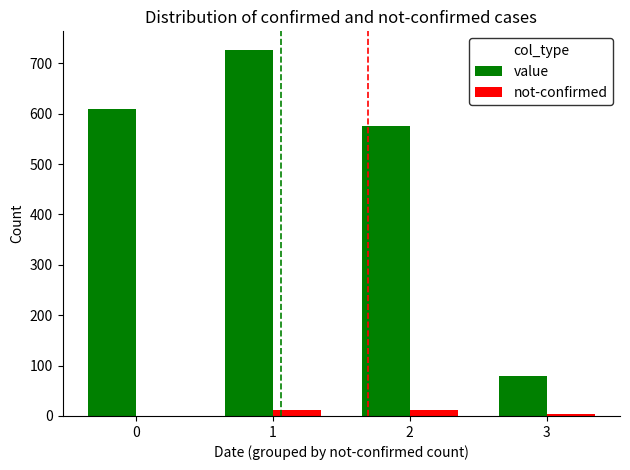

What is the sum of all value values?

1991